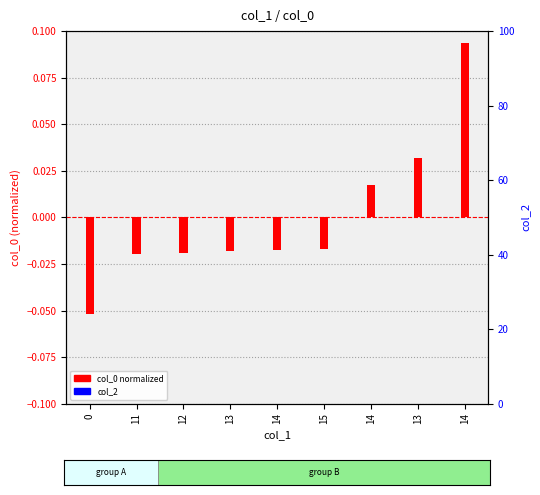

List the series in order of their peak value, highest first.

col_0 (normalized), col_2